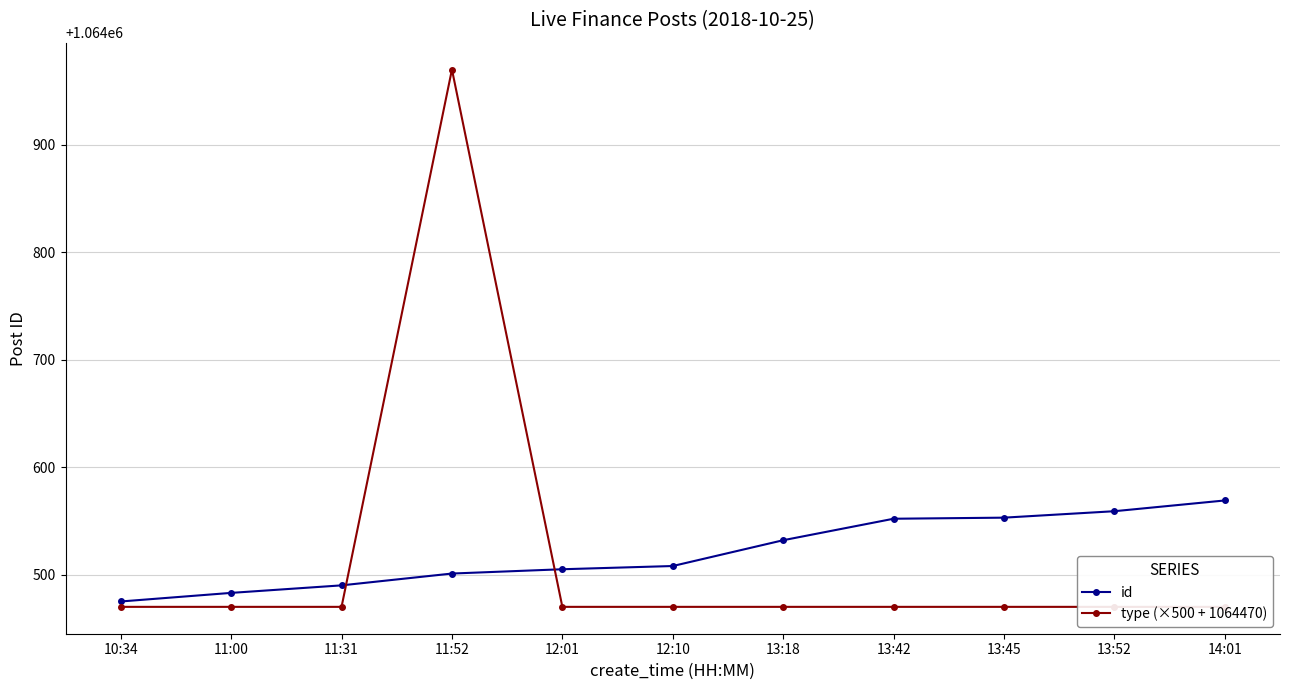

What are all the series names shown in the legend?

id, type (×500 + 1064470)